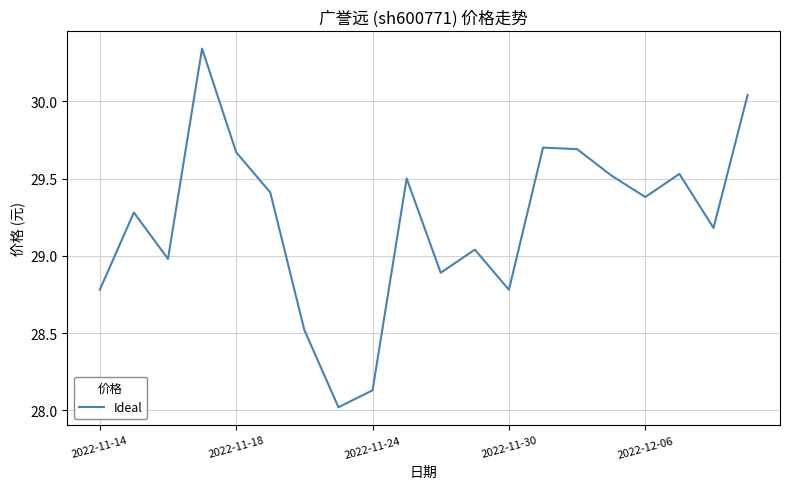

What is the smallest value displayed?

28.0